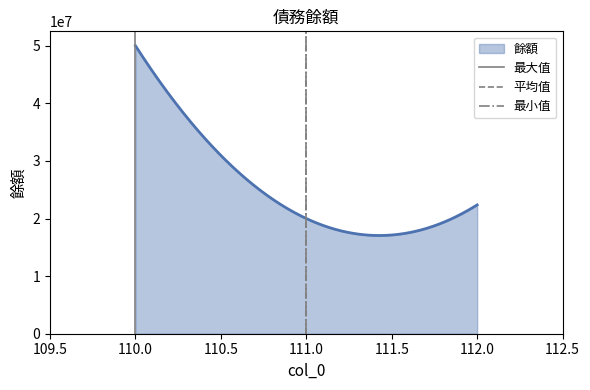

What is the maximum value for 餘額?

50000000.0